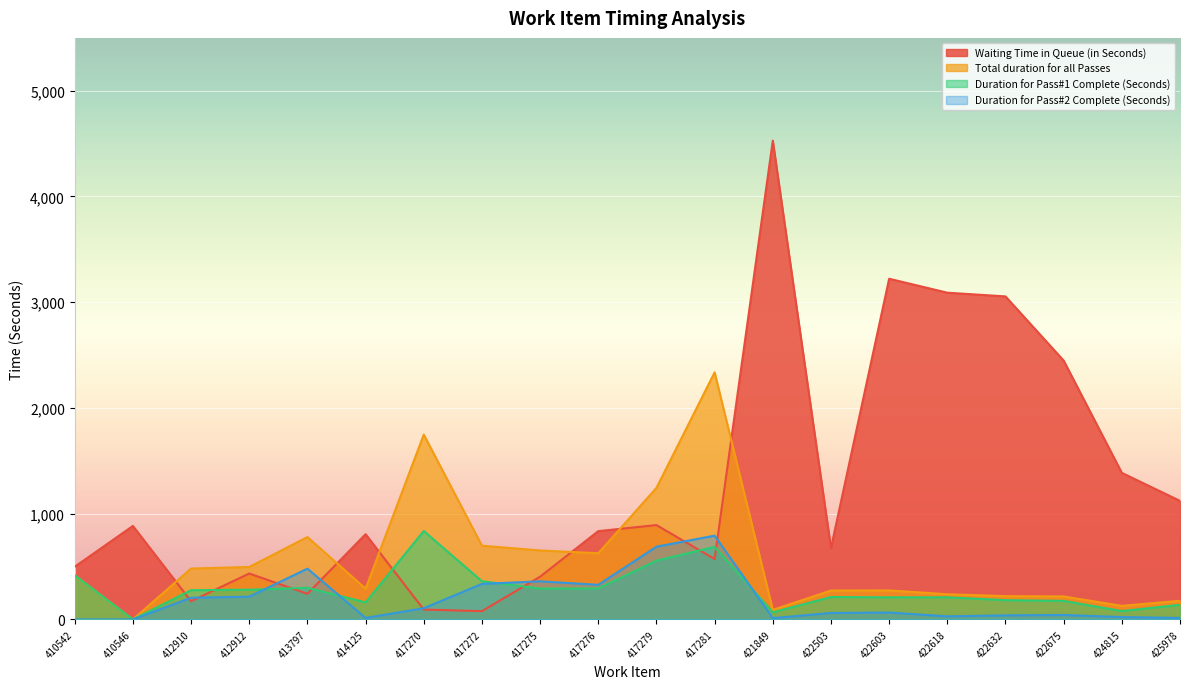

What is the difference between the maximum and minimum values in the Duration for Pass#1 Complete (Seconds) series?

836